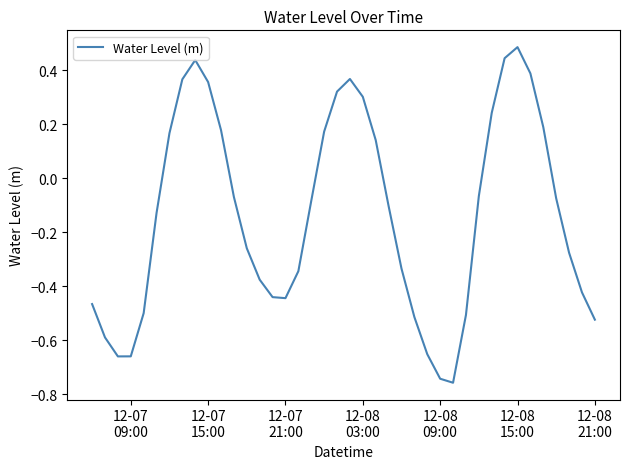

What is the average value?

-0.1